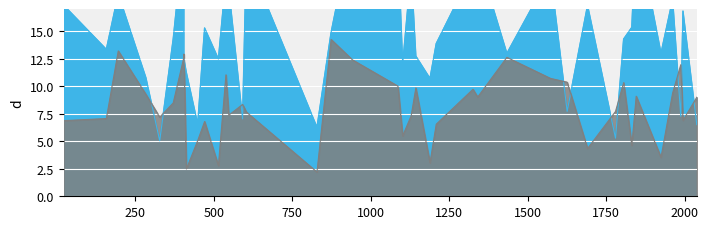

Does the chart display data point markers on the line(s)?

No